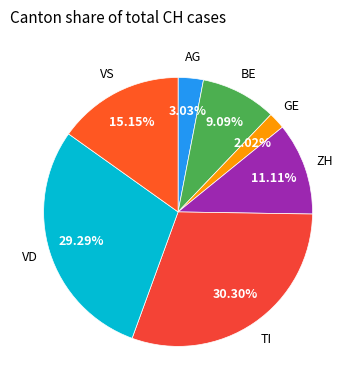

How many segments does this pie chart have?

7